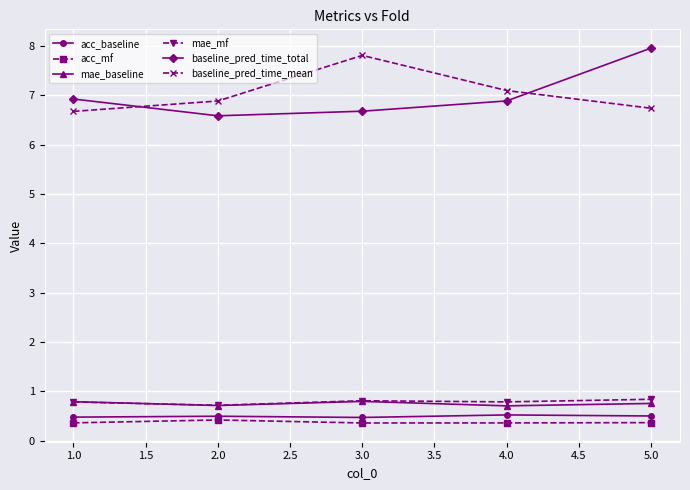

What are all the series names shown in the legend?

acc_baseline, acc_mf, mae_baseline, mae_mf, baseline_pred_time_total, baseline_pred_time_mean